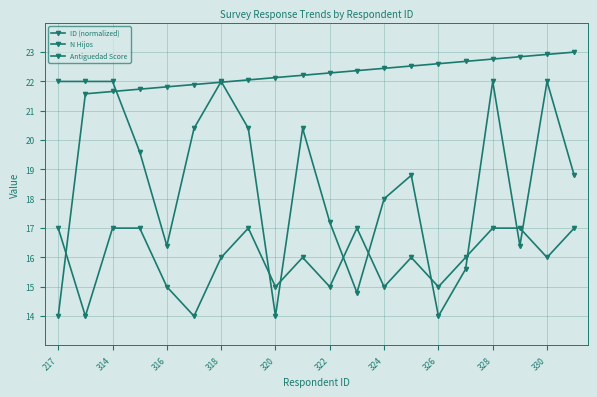

True or false: ID (normalized) and Antiguedad Score cross at least once.

True